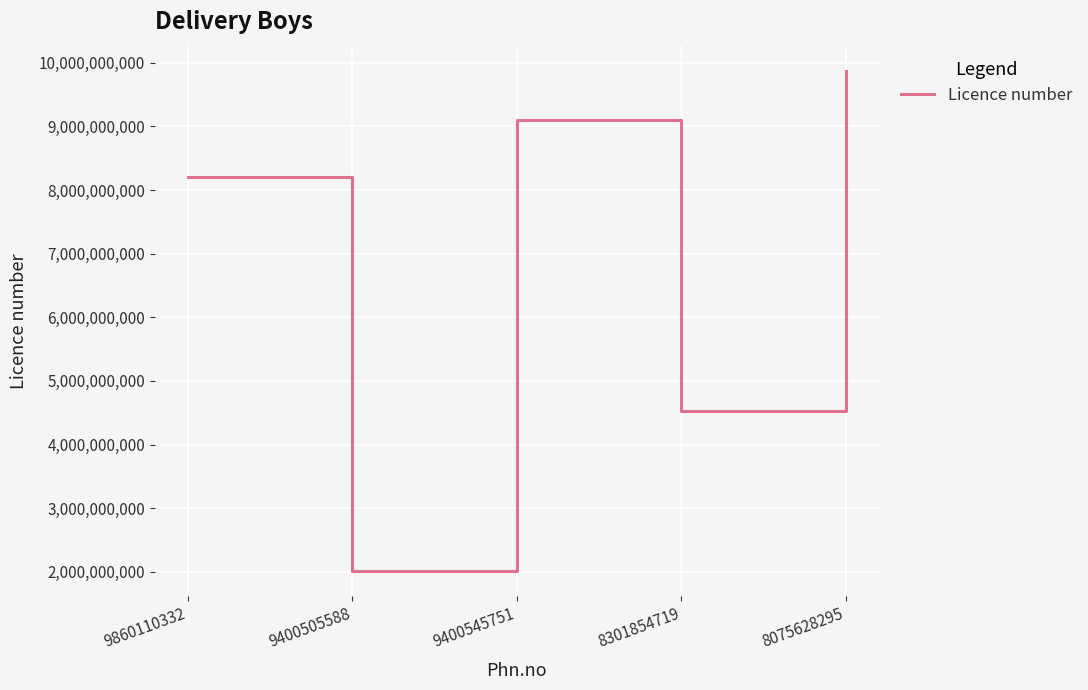

Reading left to right, transcribe all the data shown in this chart.

8201500747	2012001084	9100192015	4530872017	9875327694